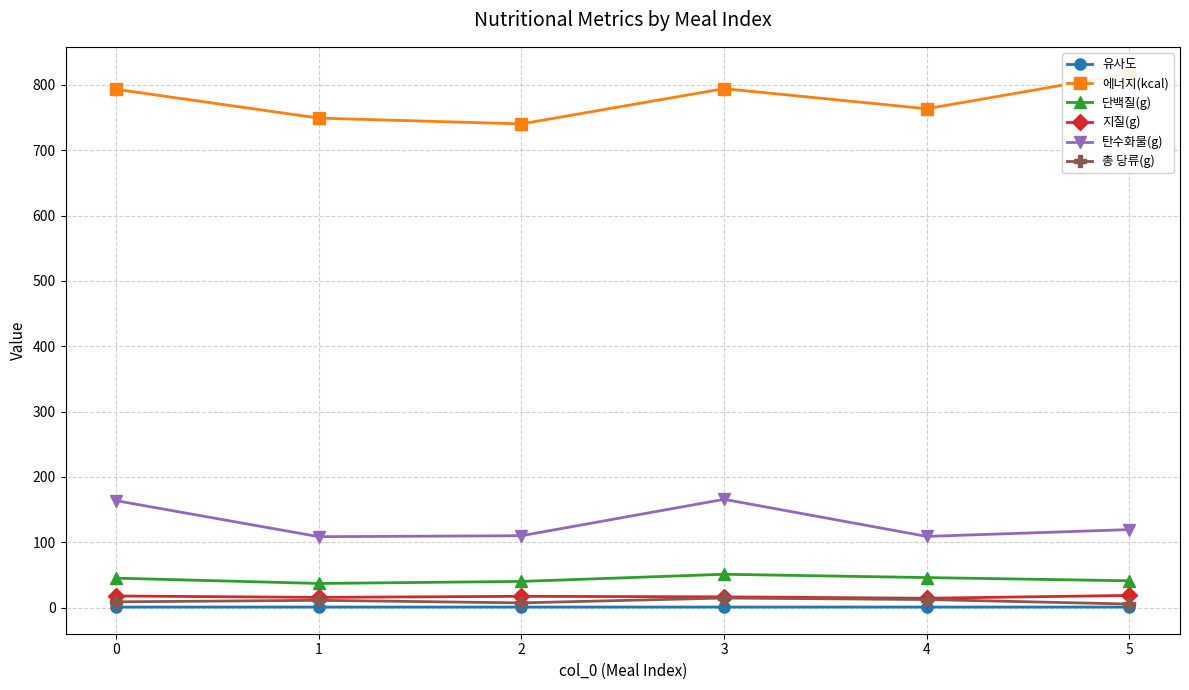

The value of 총 당류(g) at 5 is 2.8. True or false?

False